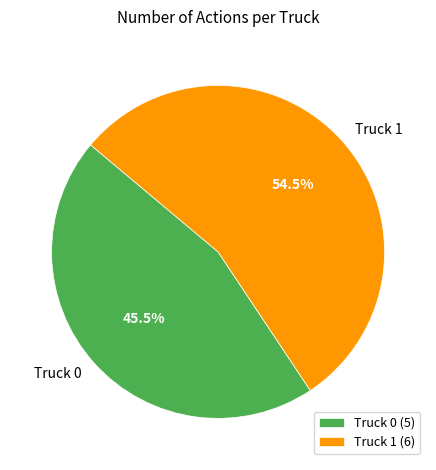

How many slices are in this pie chart?

2